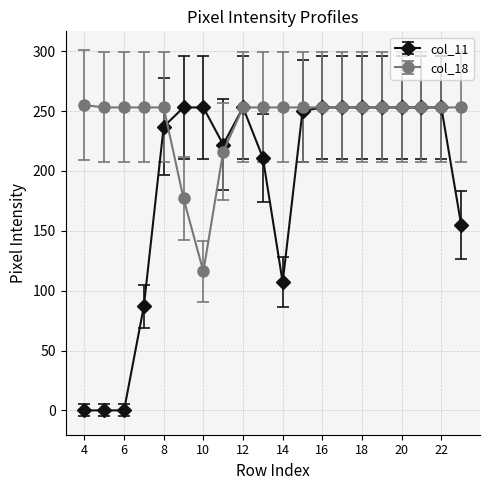

Which series has the widest spread of values?

col_11